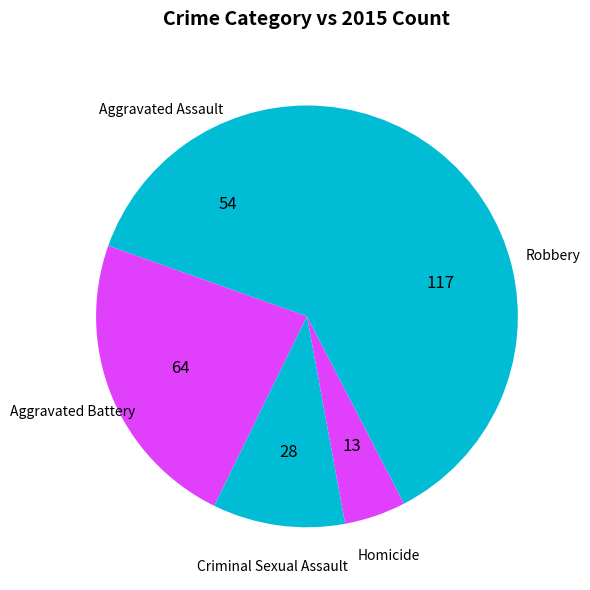

How many segments does this pie chart have?

5